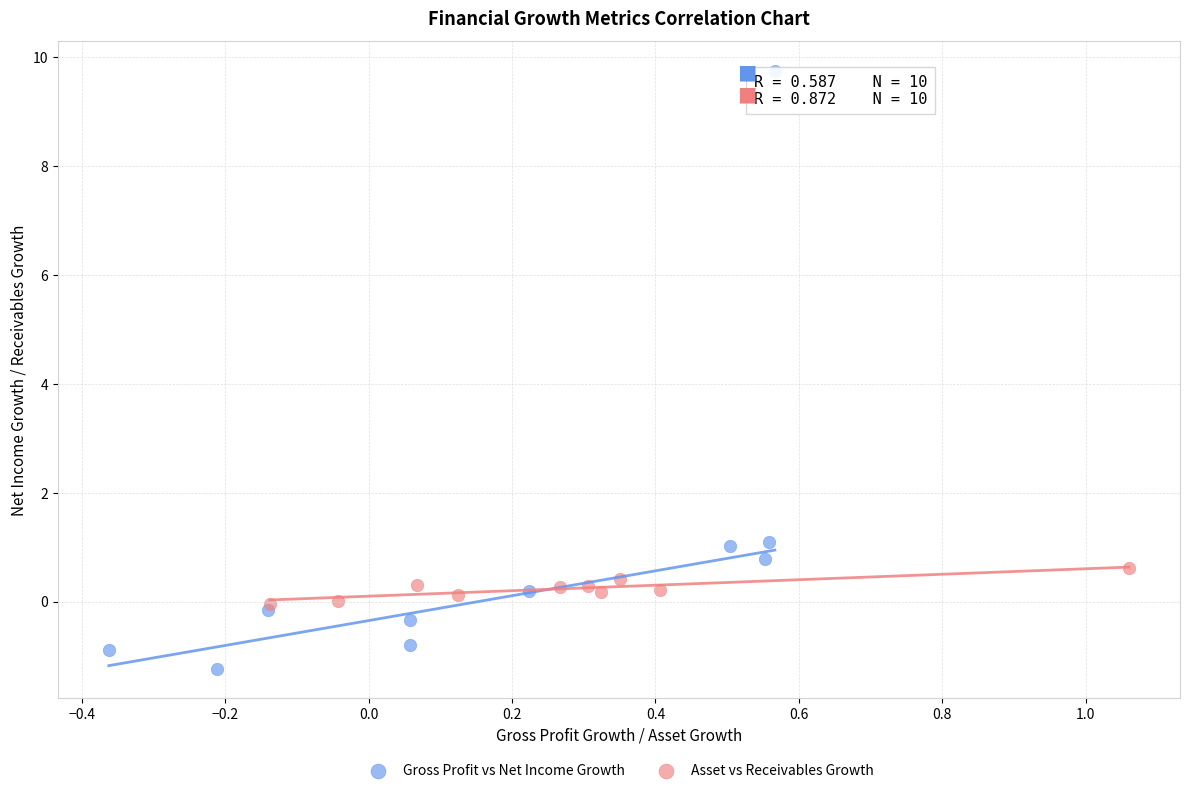

Which series reaches the maximum Y coordinate?

Gross Profit vs Net Income Growth